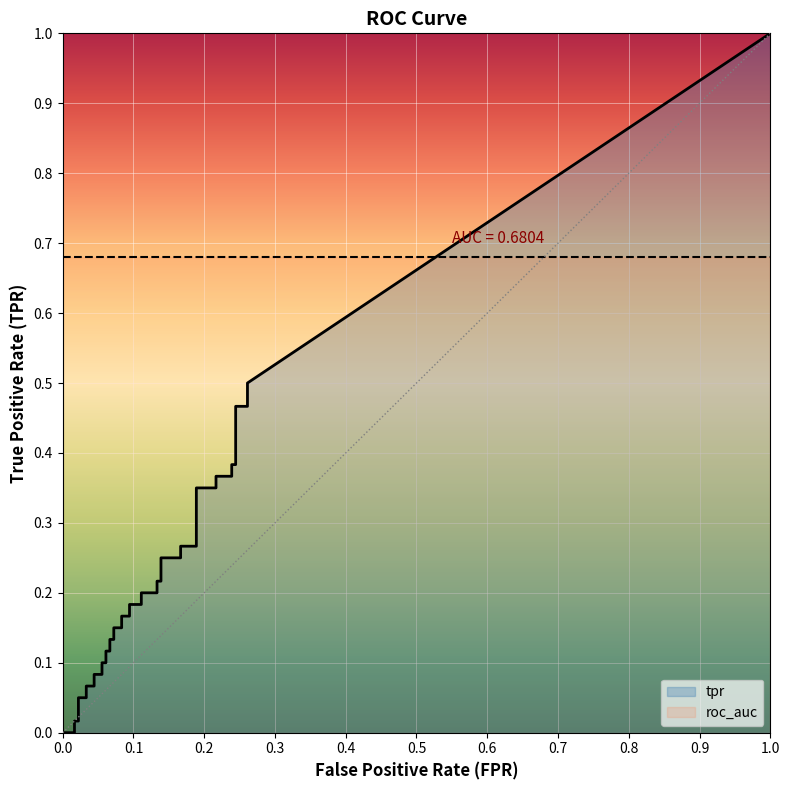

What is the value of the fpr point at the 40th from the left?

0.3